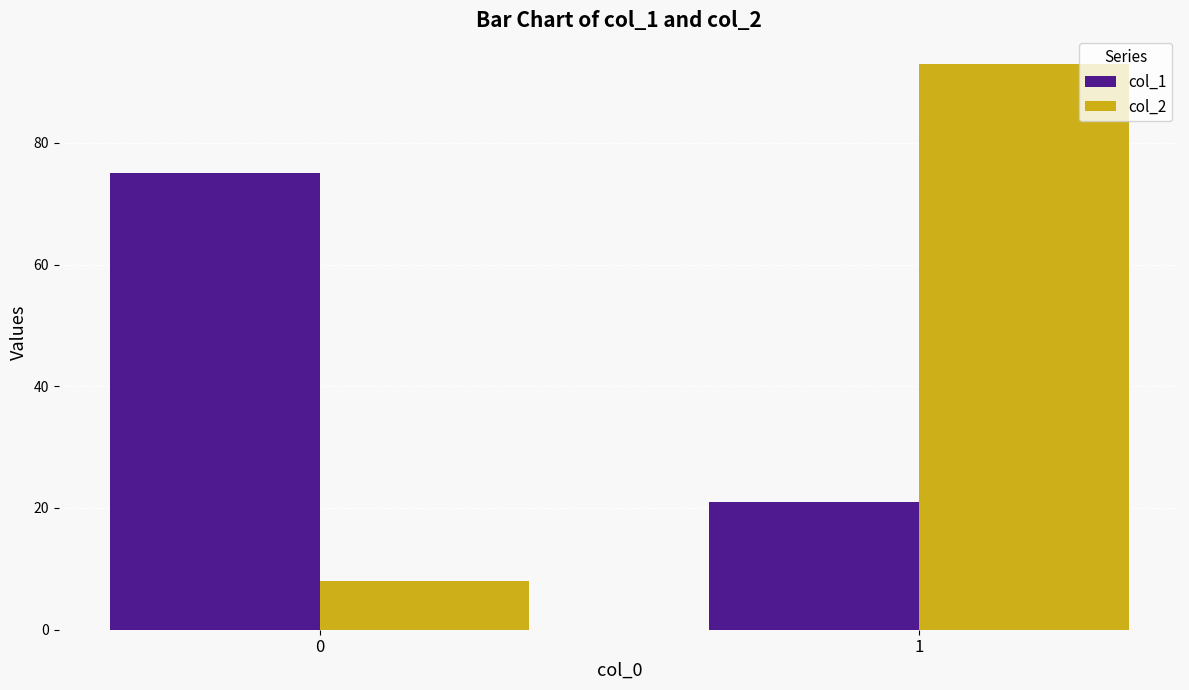

Reading left to right, list all the values displayed in this chart.

col_1: 75	21
col_2: 8	93